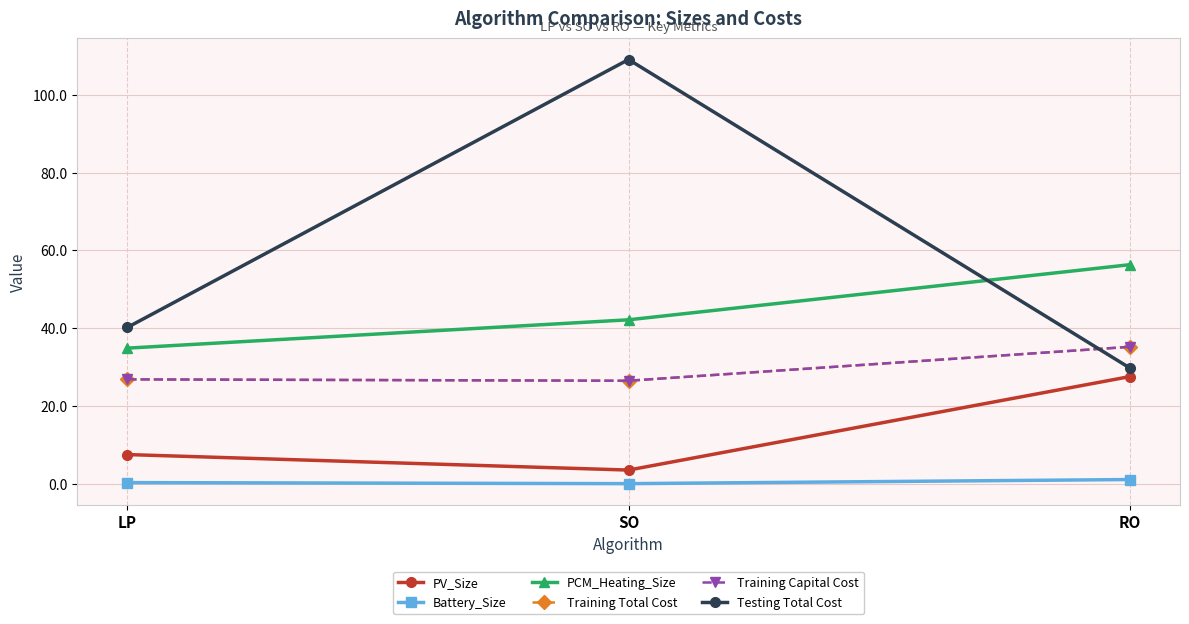

List the labels in order of PCM_Heating_Size value, largest first.

RO, SO, LP